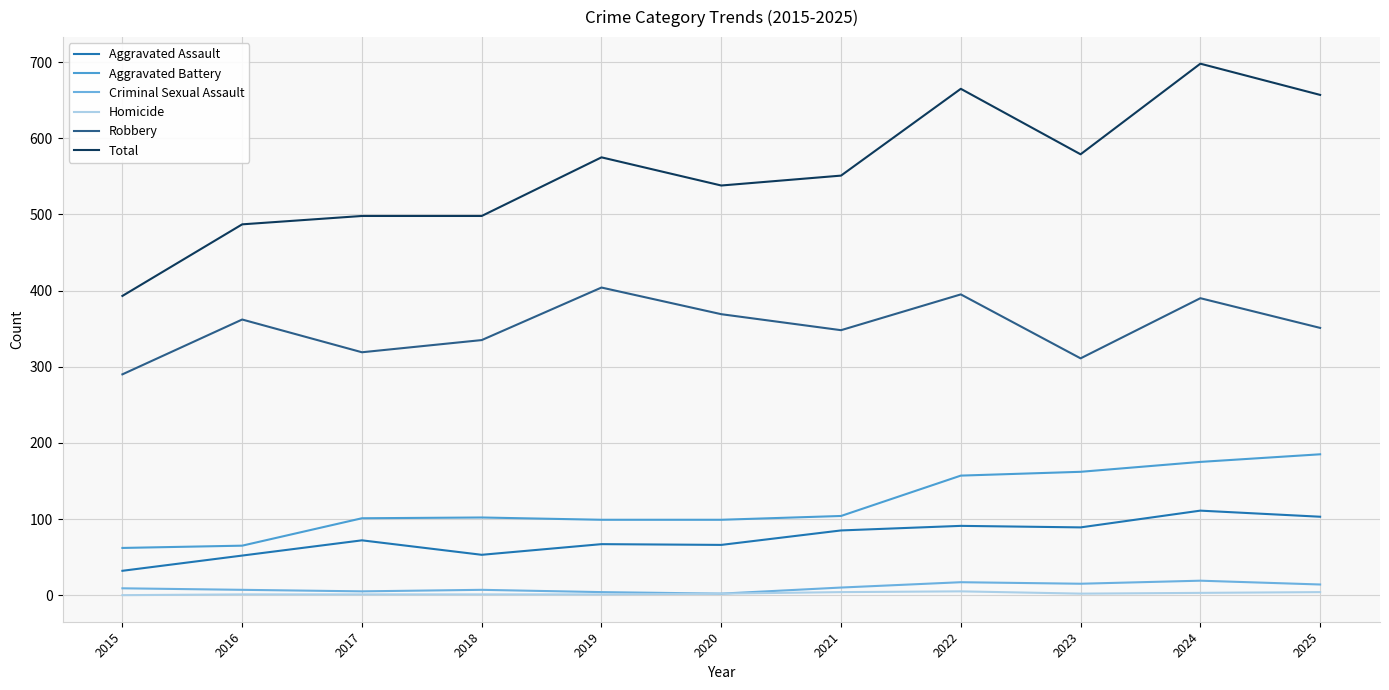

What is the value of the Robbery point at the 7th from the left?

348